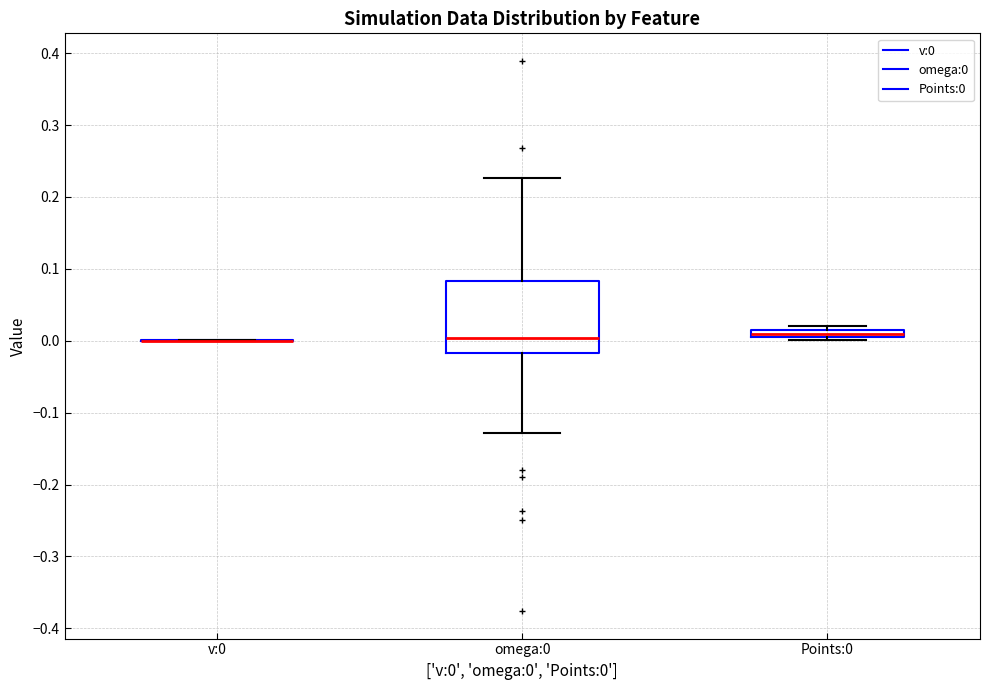

Where is the lower edge of the box for Points:0 on the y-axis? The values are not printed on the chart, so give them approximately, as read against the axis.

0.00